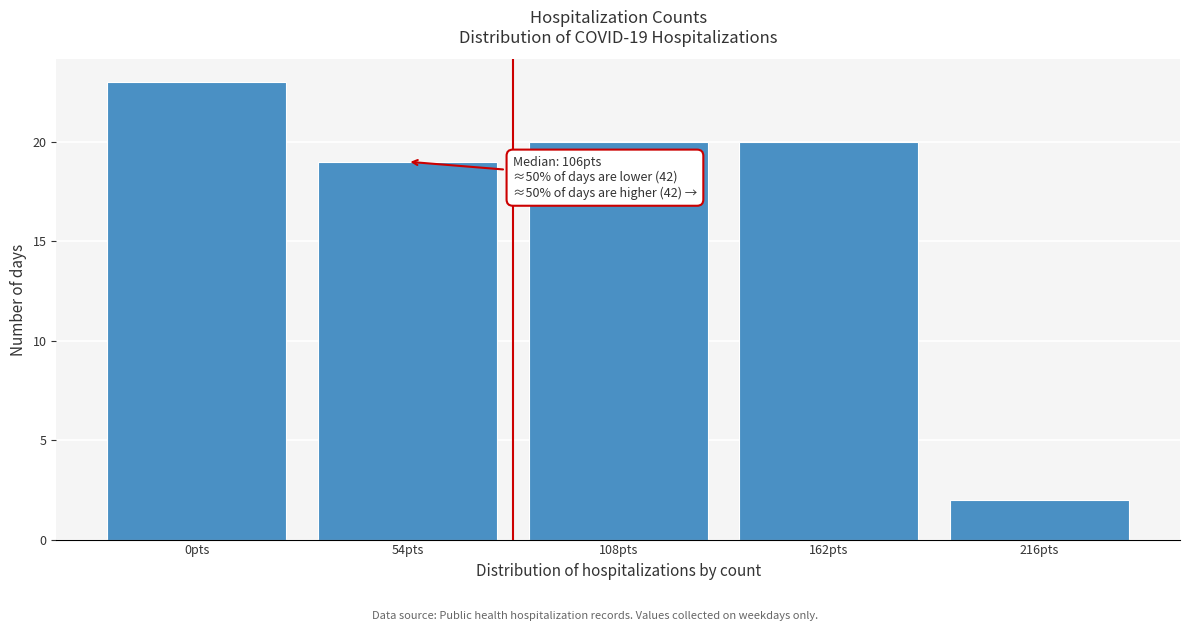

Reading left to right, list all the values displayed in this chart.

0pts=23	54pts=19	108pts=20	162pts=20	216pts=2